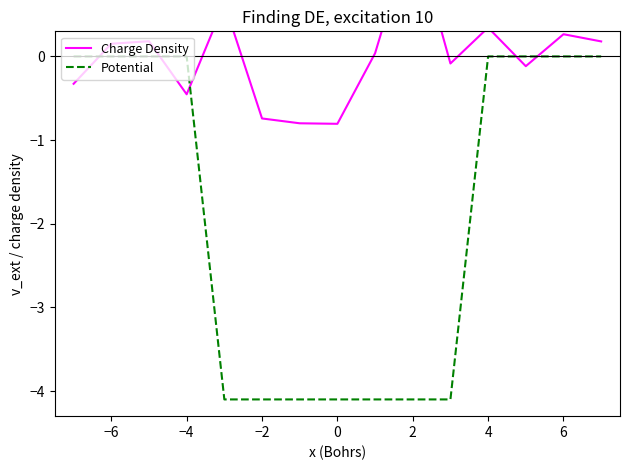

What is the minimum value for Potential?

-4.1